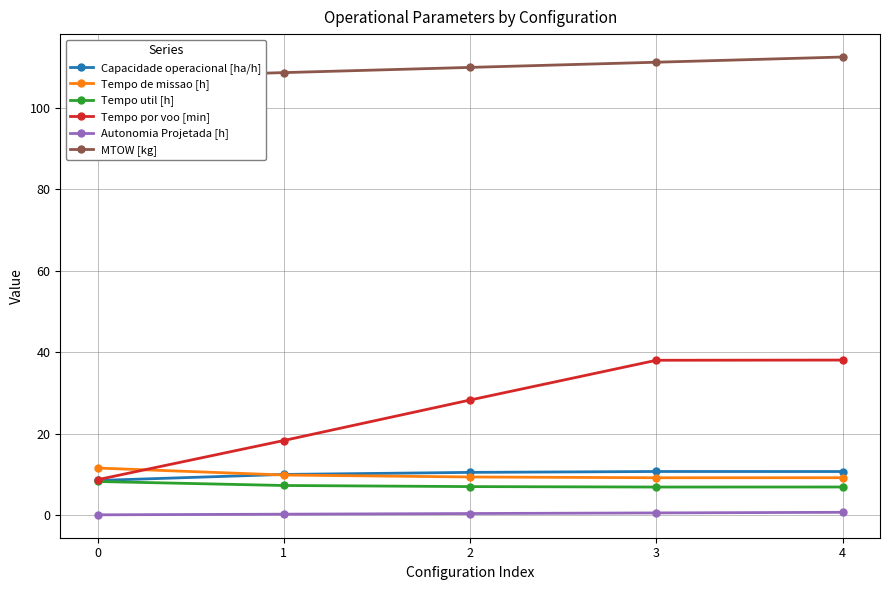

Rank the categories by Autonomia Projetada [h] value from lowest to highest.

0, 1, 2, 3, 4